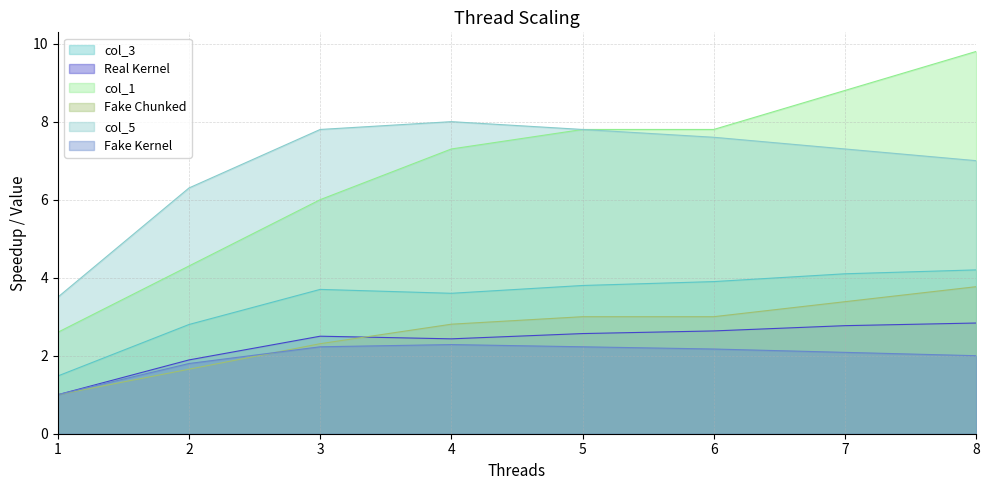

Rank the series by their maximum value, from highest to lowest.

col_1, col_5, col_3, Fake Chunked, Real Kernel, Fake Kernel